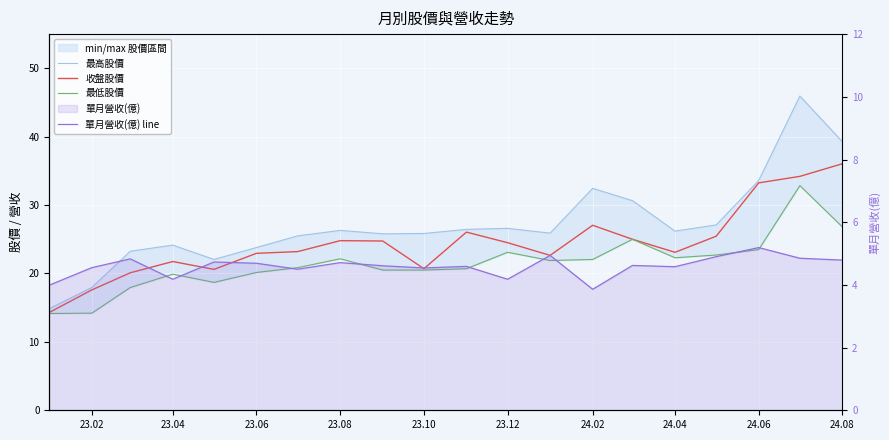

True or false: 收盤股價 and 最高股價 cross at least once.

False